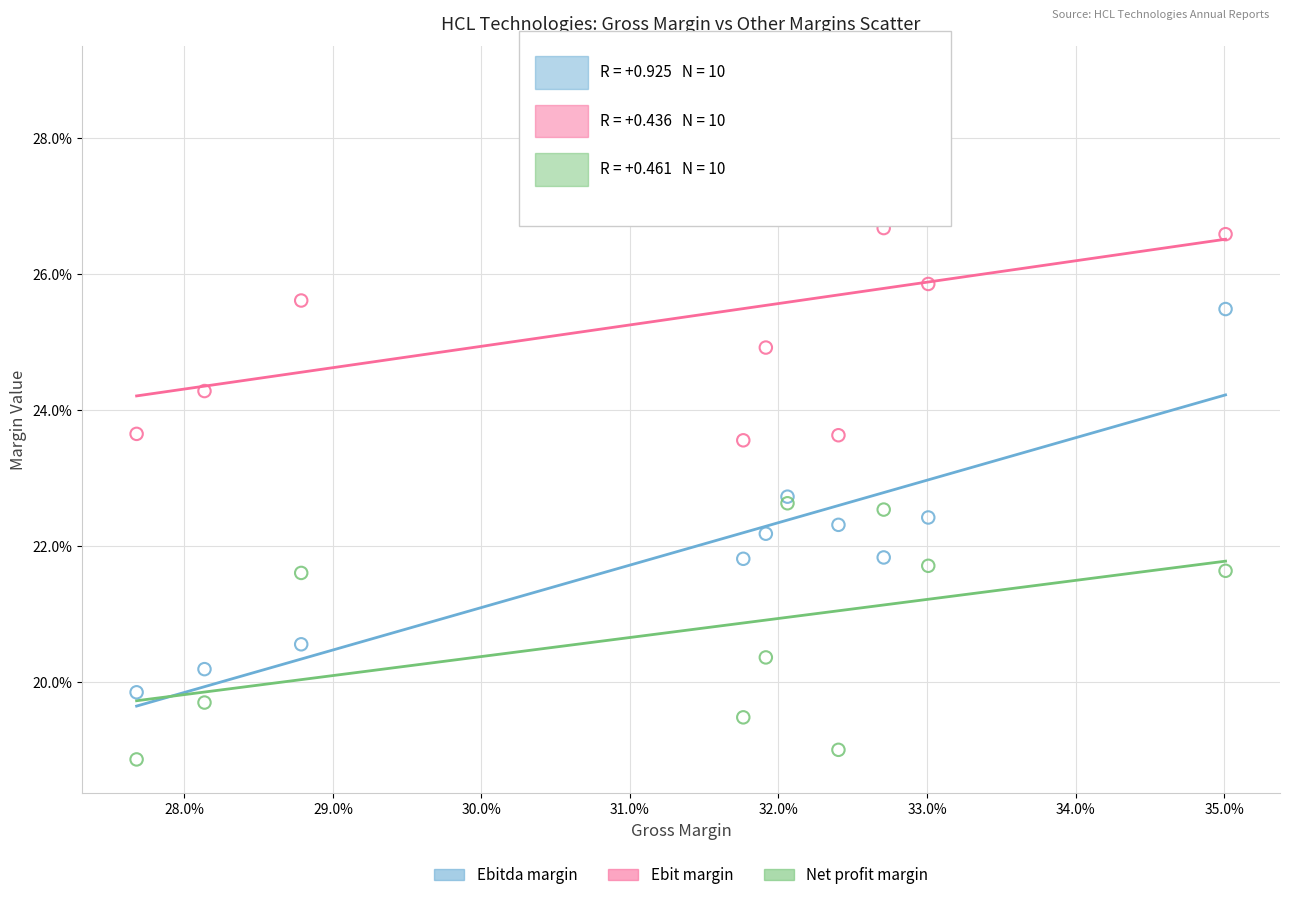

What are all the series names shown in the legend?

Ebitda margin, Ebit margin, Net profit margin